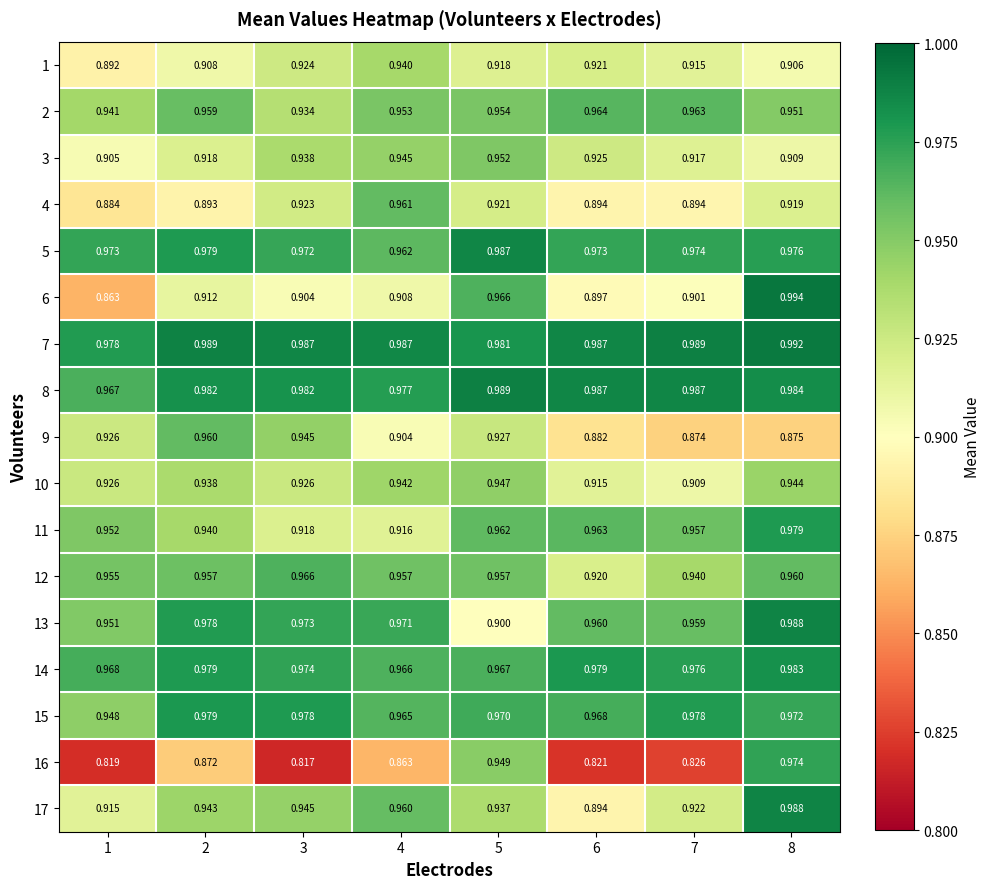

Which series has the largest range (max minus min)?

16